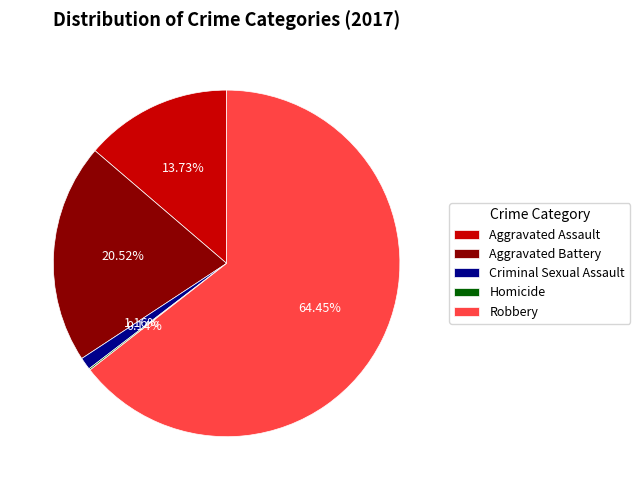

Which has a higher value, Aggravated Assault or Aggravated Battery?

Aggravated Battery